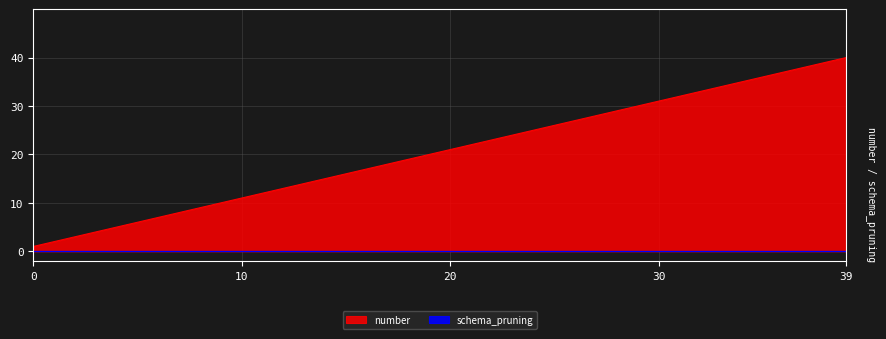

What is the greatest value displayed?

40